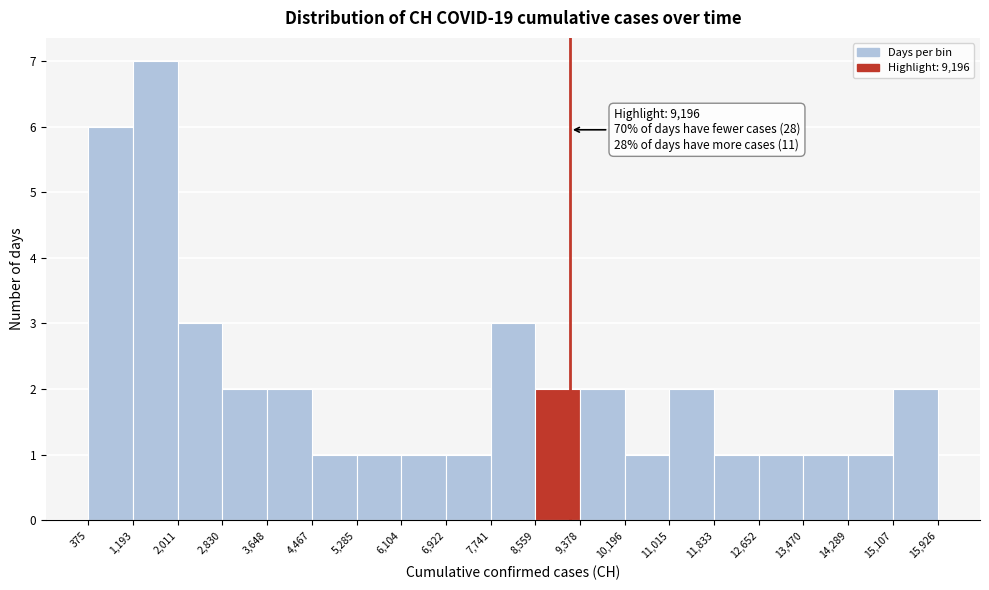

Over which range of the x-axis is the bar tallest?

1,193 to 2,011